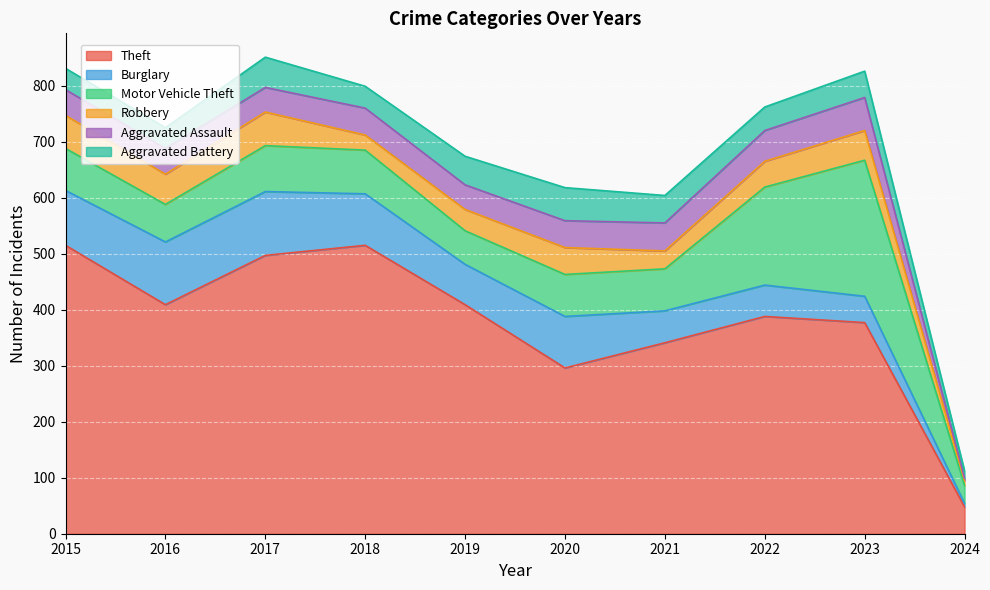

True or false: Burglary has a value of 92 at 2020.

True